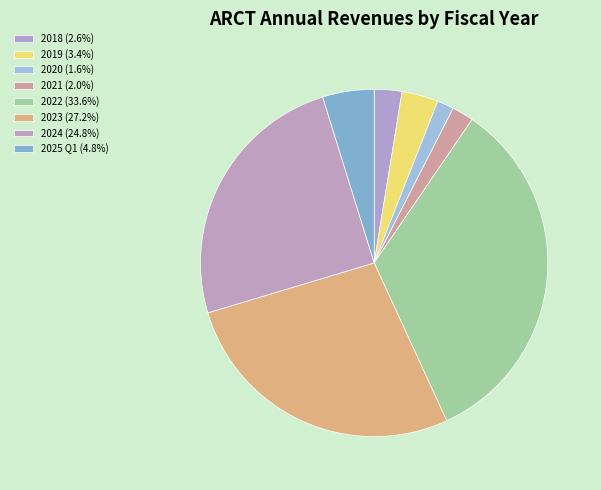

Between 2023 and 2019, which is larger?

2023